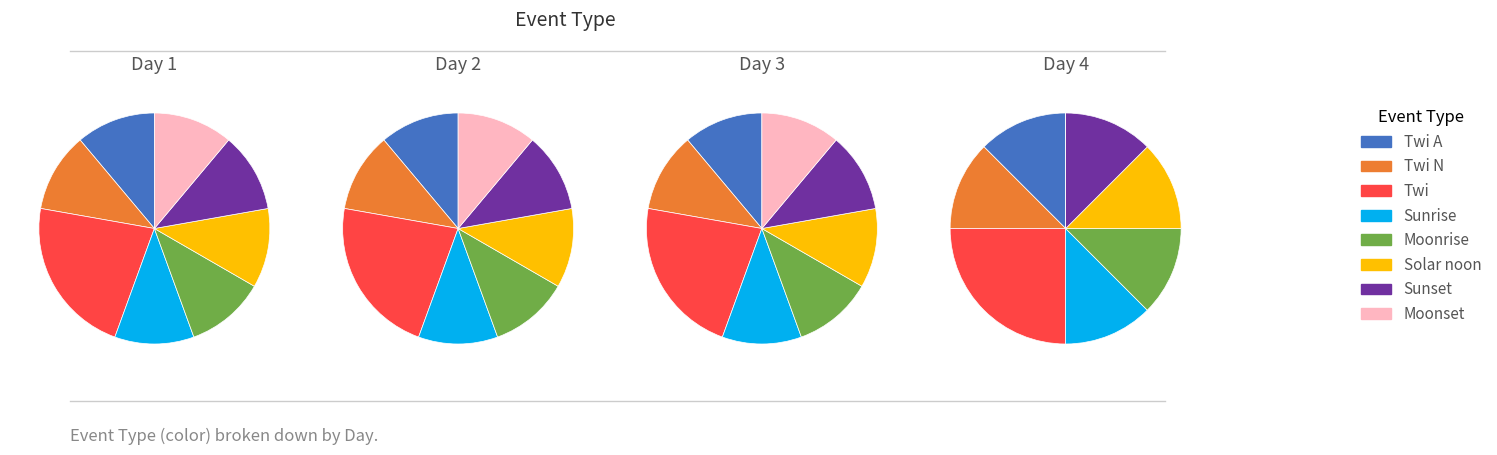

To the nearest percent, what is the average slice percentage?

12%